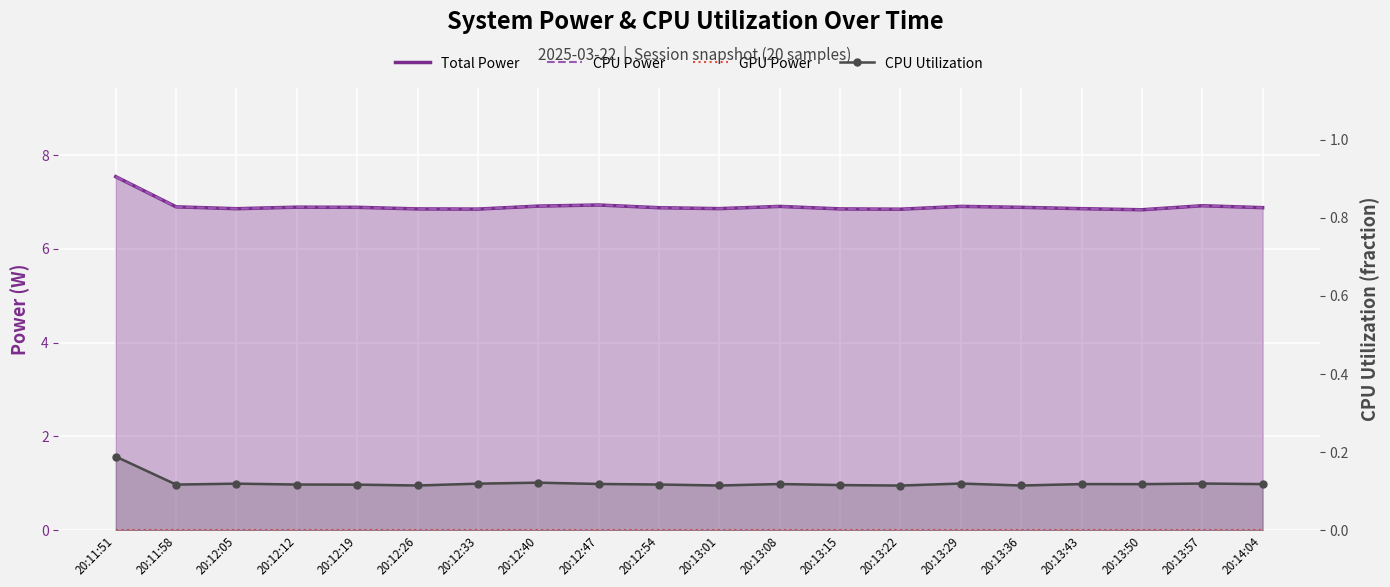

True or false: GPU Power and CPU Utilization intersect in this chart.

False